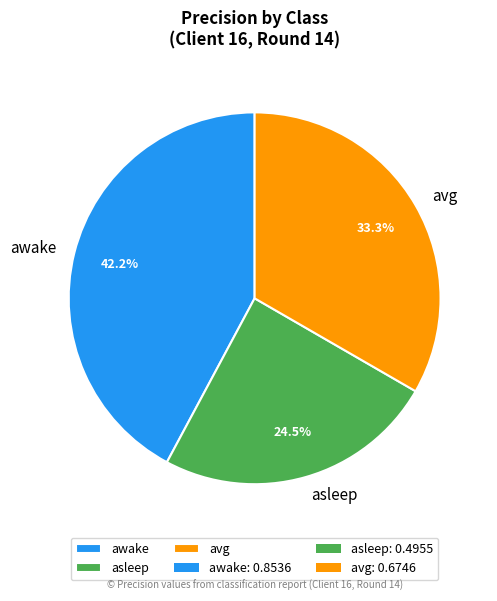

Between avg and awake, which is larger?

awake